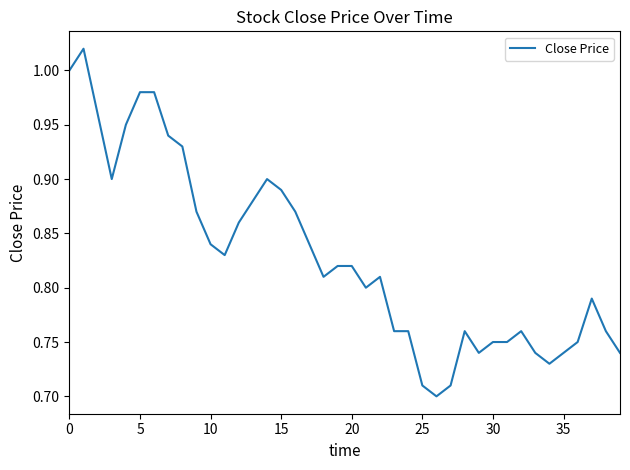

Is this an area chart (filled region under the line)?

No